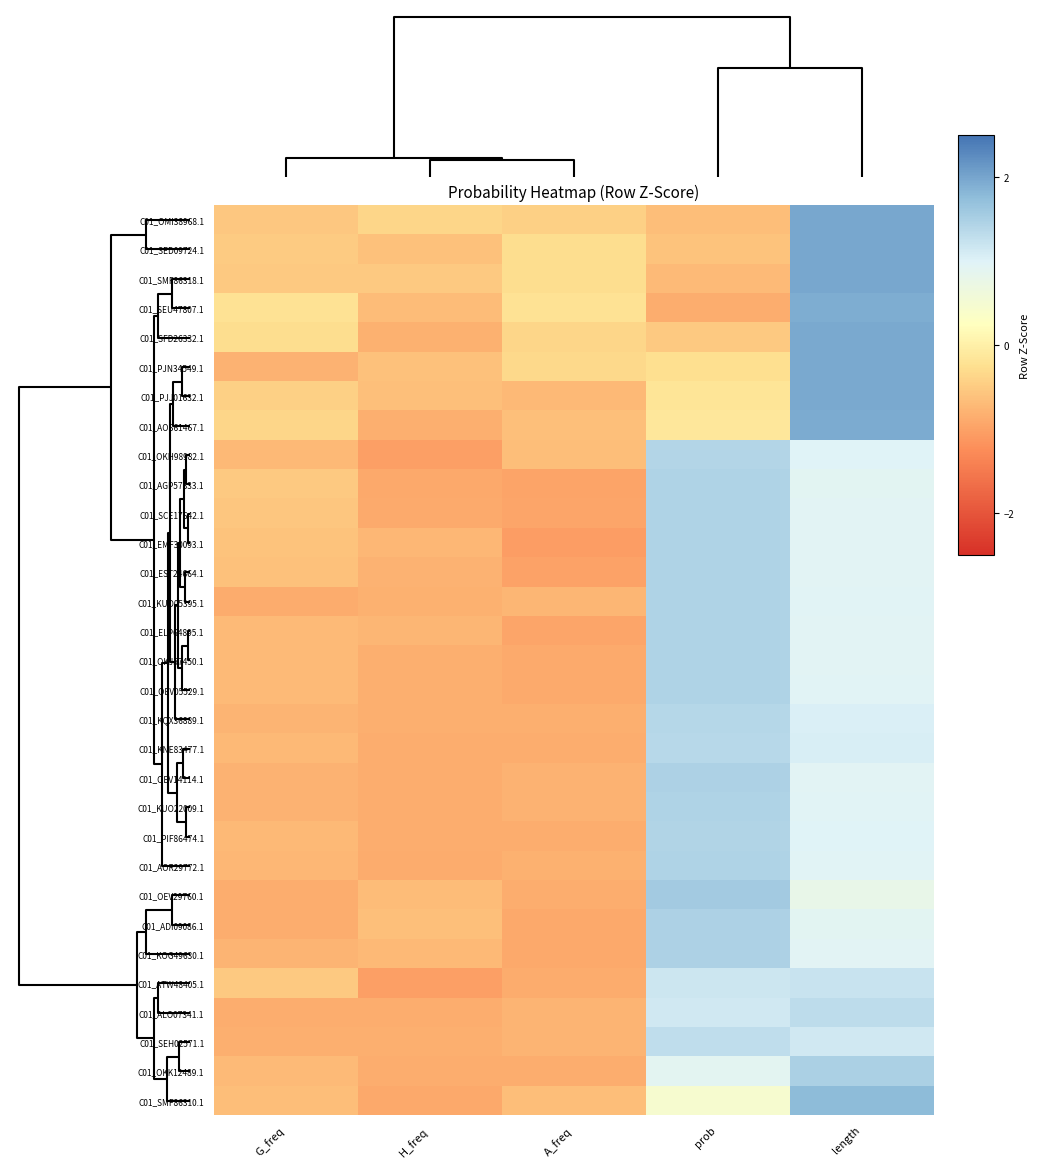

How many data points does each series have?

5